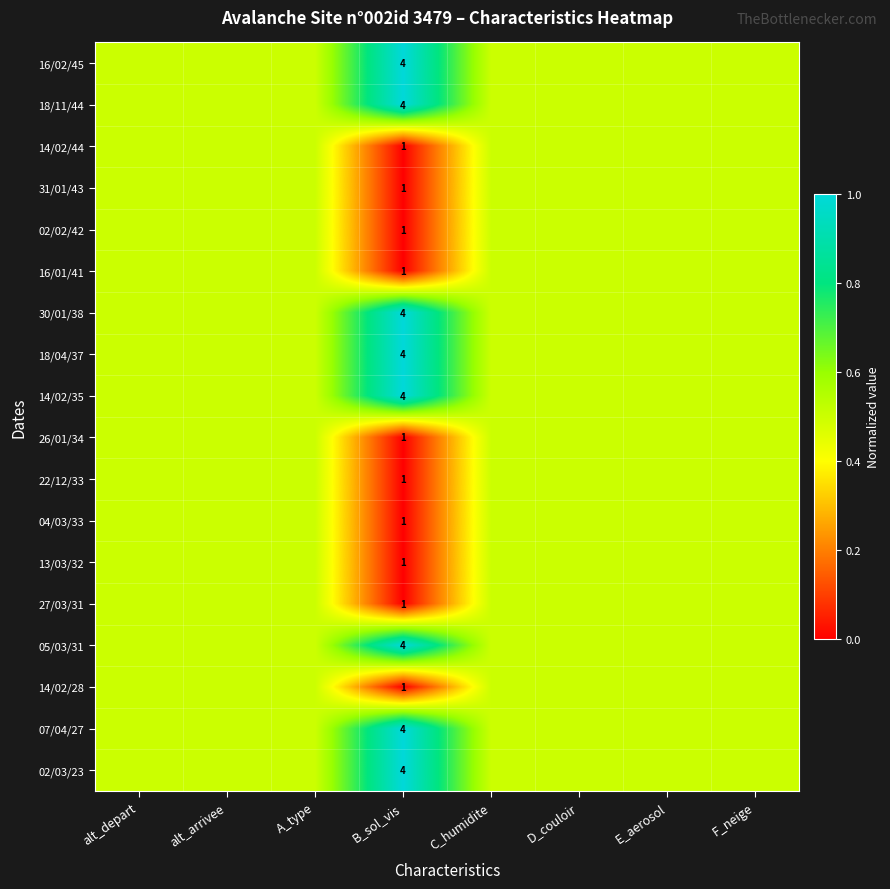

Between C_humidite and A_type, which is larger?

C_humidite